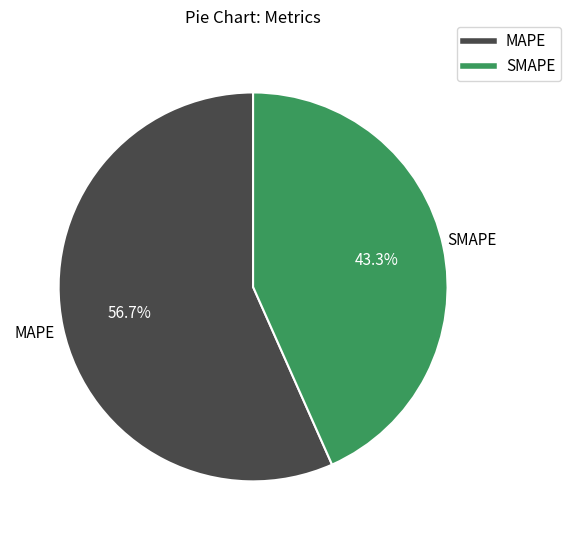

Rank the categories by value from lowest to highest.

SMAPE, MAPE